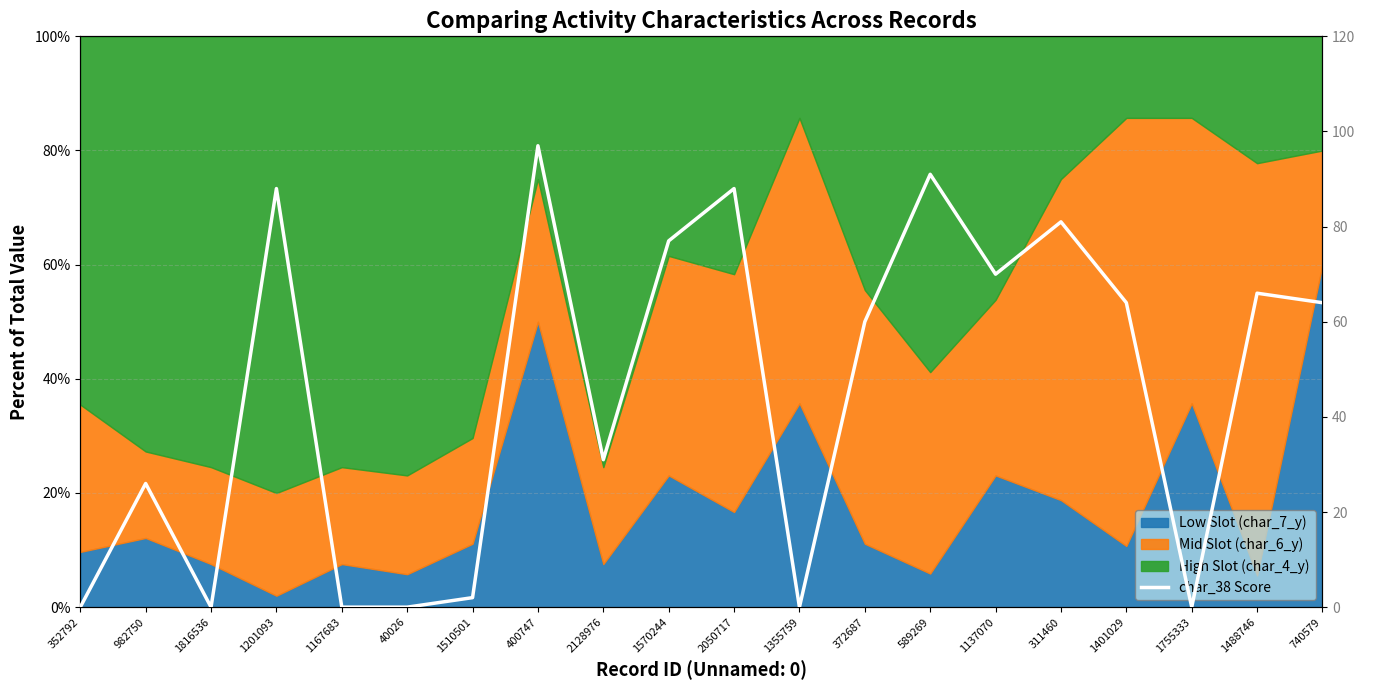

Reading right to left, transcribe all the data shown in this chart.

64	66	0	64	81	70	91	60	0	88	77	31	97	2	0	0	88	0	26	0